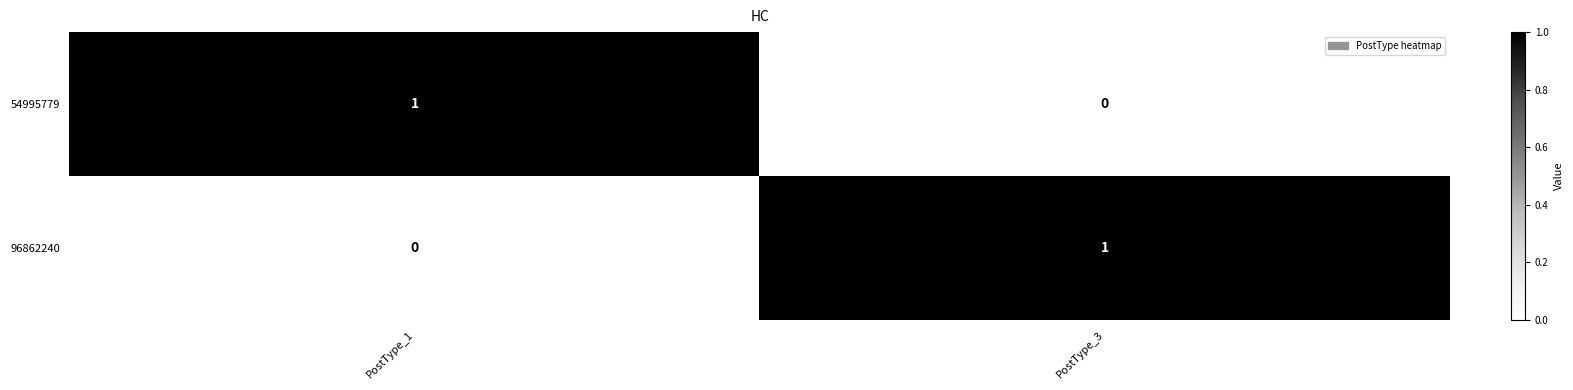

At which label is 54995779 closest to 0?

PostType_3